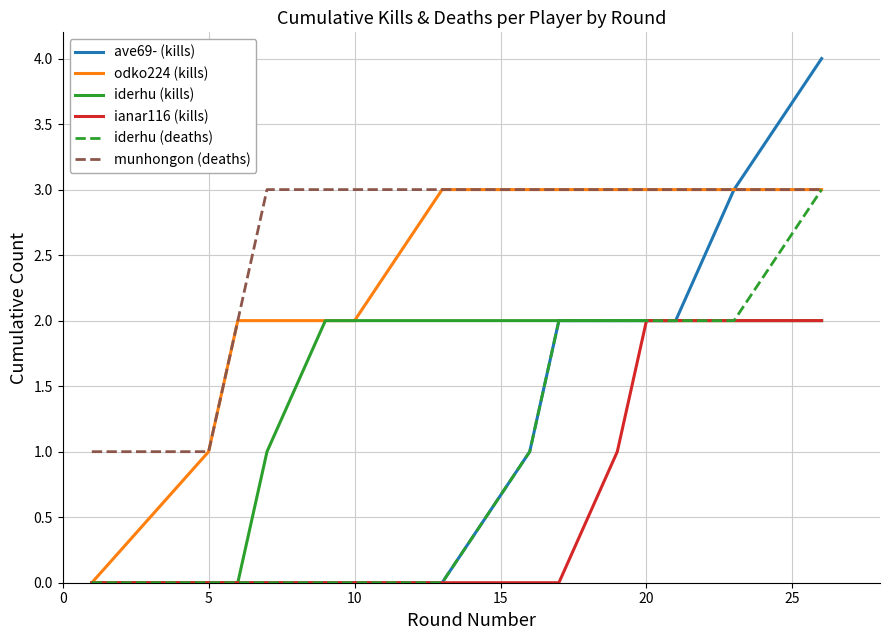

Does the chart have visible grid lines?

Yes